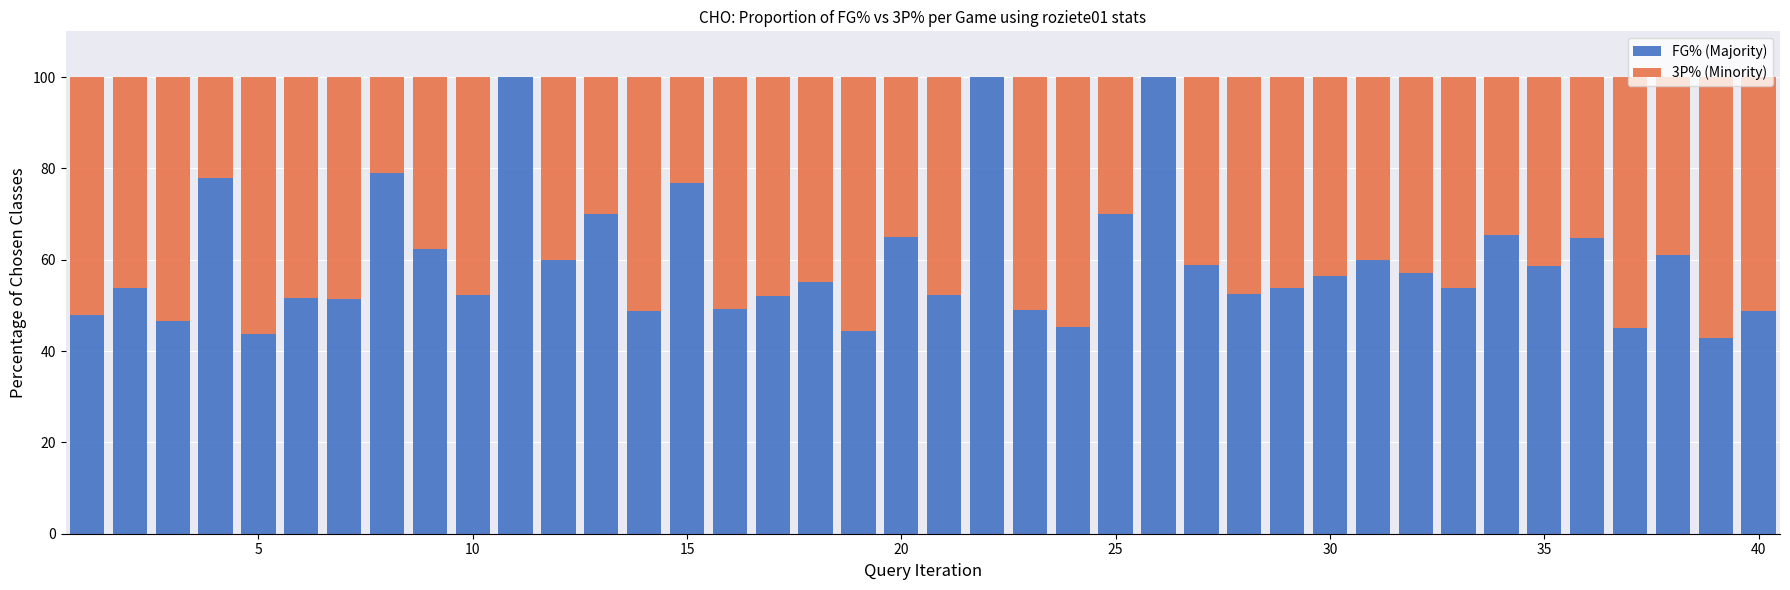

What is the maximum value for FG% (Majority)?

100.0